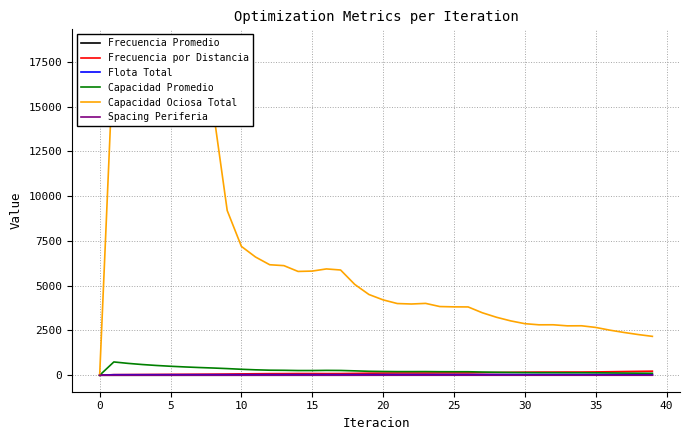

What is the difference between the maximum and minimum values in the Spacing Periferia series?

0.4